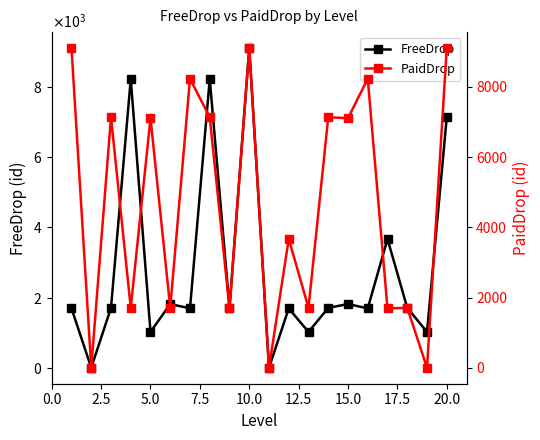

List the series in order of their overall mean, highest first.

PaidDrop, FreeDrop